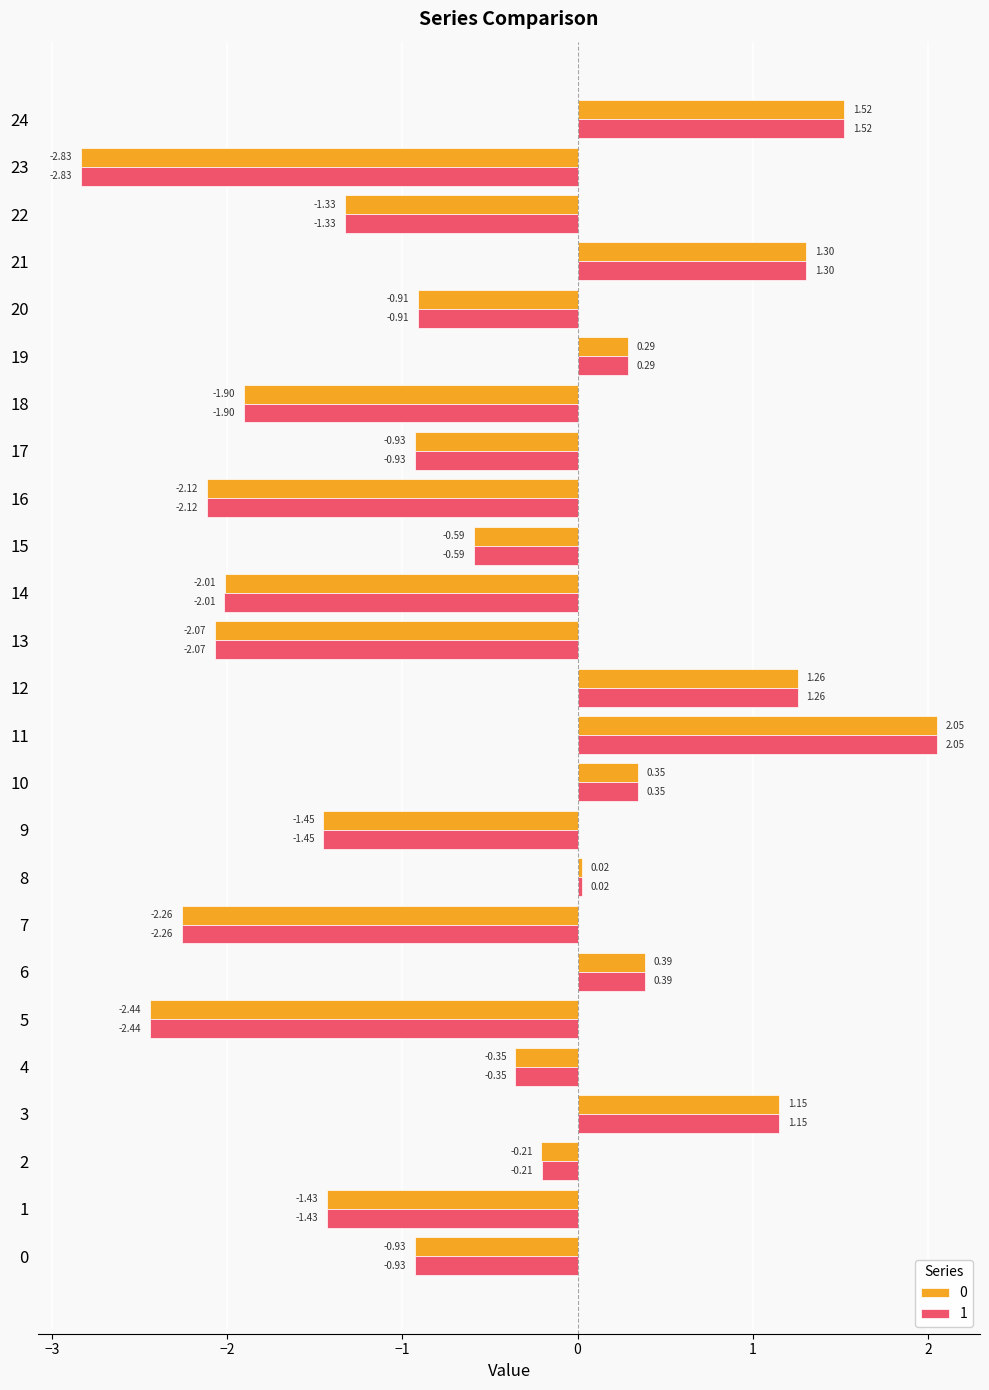

What is the total value across all series at 23?

-5.7